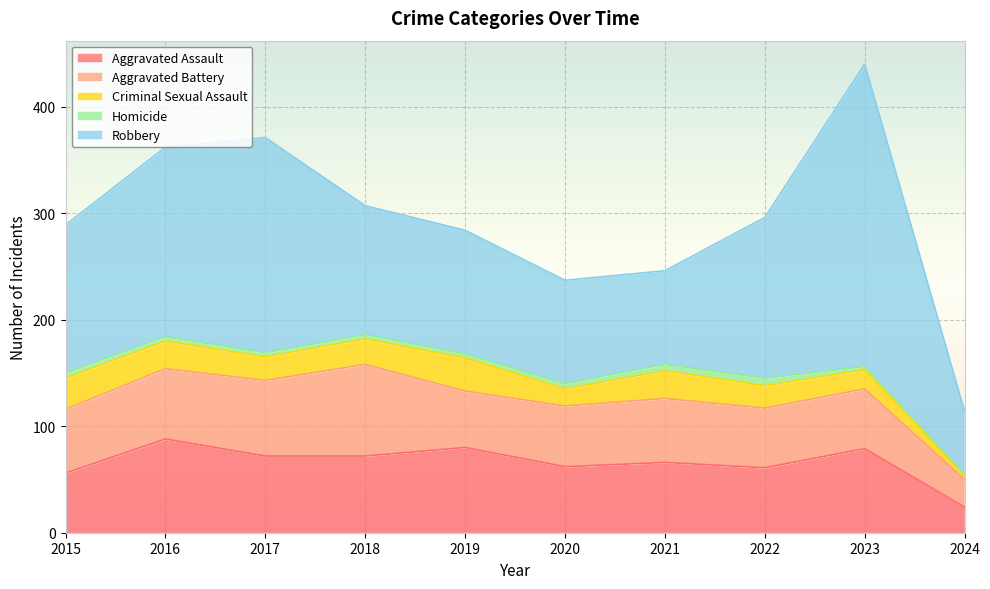

Reading left to right, list all the values displayed in this chart.

Aggravated Assault: 56	88	72	72	80	62	66	61	79	24
Aggravated Battery: 60	66	71	86	53	57	60	56	56	26
Criminal Sexual Assault: 29	26	22	24	31	16	26	21	18	4
Homicide: 5	4	4	4	4	5	6	7	3	1
Robbery: 139	178	202	121	116	97	88	151	284	59